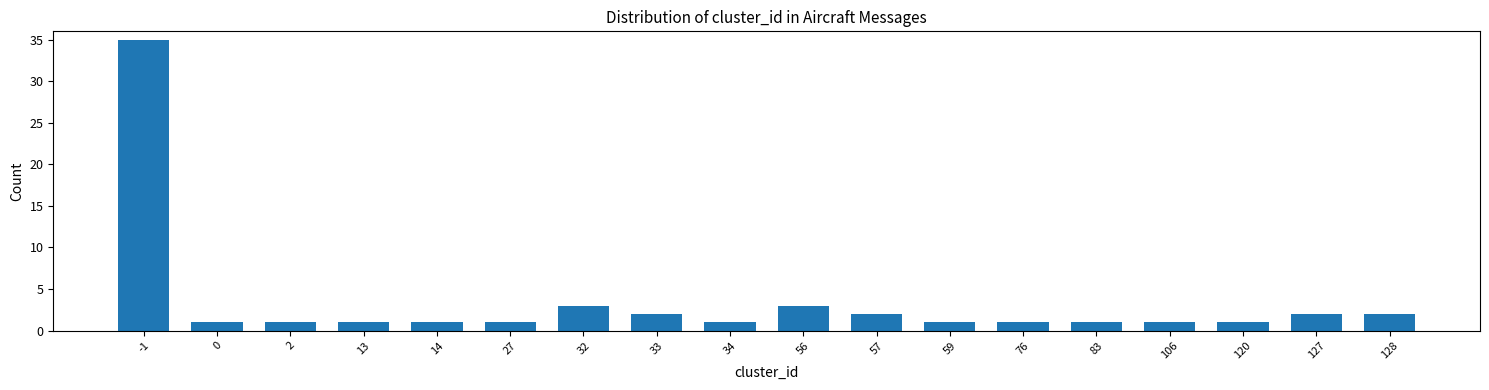

Reading left to right, list all the values displayed in this chart.

-1=35	0=1	2=1	13=1	14=1	27=1	32=3	33=2	34=1	56=3	57=2	59=1	76=1	83=1	106=1	120=1	127=2	128=2